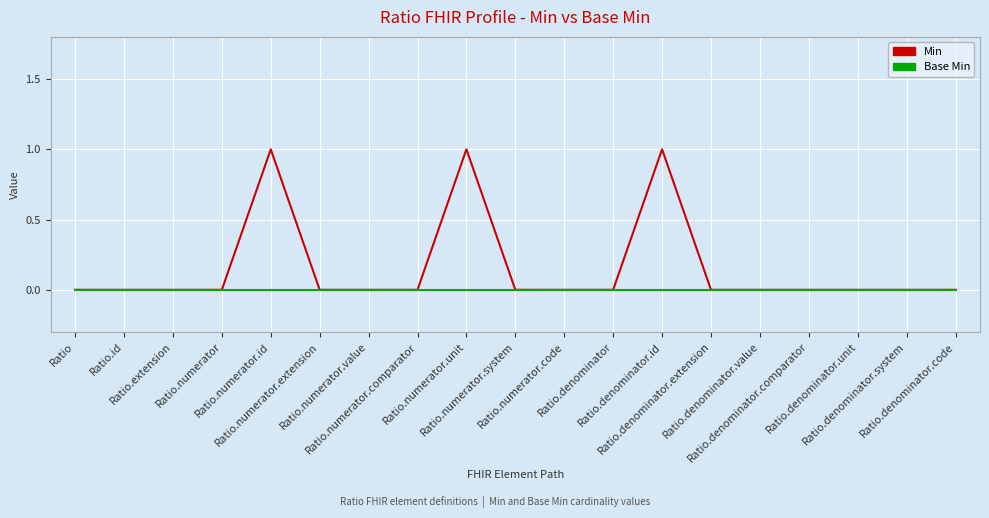

Which series has the widest spread of values?

Min